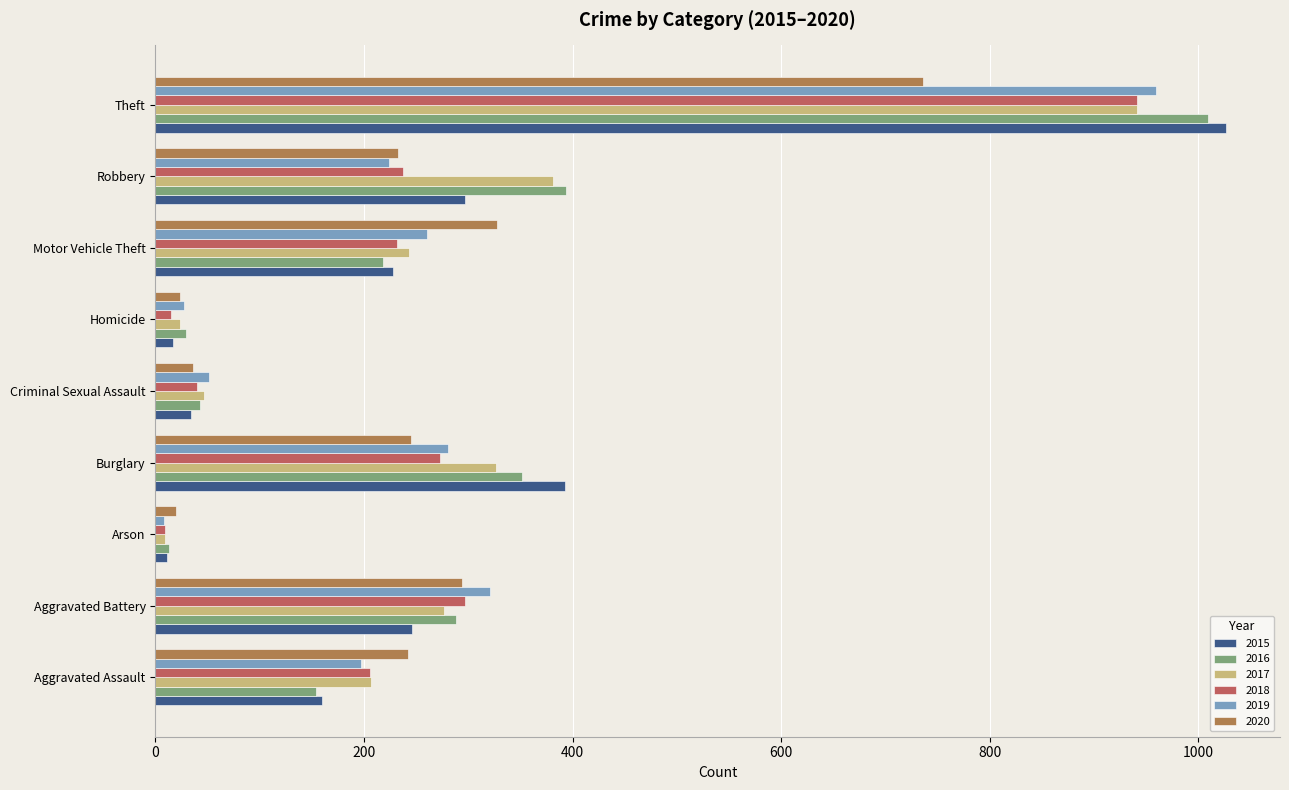

Reading left to right, list all the values displayed in this chart.

2015: Aggravated Assault=160	Aggravated Battery=246	Arson=11	Burglary=393	Criminal Sexual Assault=34	Homicide=17	Motor Vehicle Theft=228	Robbery=297	Theft=1027
2016: Aggravated Assault=154	Aggravated Battery=288	Arson=13	Burglary=352	Criminal Sexual Assault=43	Homicide=29	Motor Vehicle Theft=218	Robbery=394	Theft=1009
2017: Aggravated Assault=207	Aggravated Battery=277	Arson=9	Burglary=327	Criminal Sexual Assault=47	Homicide=24	Motor Vehicle Theft=243	Robbery=381	Theft=941
2018: Aggravated Assault=206	Aggravated Battery=297	Arson=9	Burglary=273	Criminal Sexual Assault=40	Homicide=15	Motor Vehicle Theft=232	Robbery=237	Theft=941
2019: Aggravated Assault=197	Aggravated Battery=321	Arson=8	Burglary=281	Criminal Sexual Assault=51	Homicide=27	Motor Vehicle Theft=260	Robbery=224	Theft=959
2020: Aggravated Assault=242	Aggravated Battery=294	Arson=20	Burglary=245	Criminal Sexual Assault=36	Homicide=24	Motor Vehicle Theft=328	Robbery=233	Theft=736